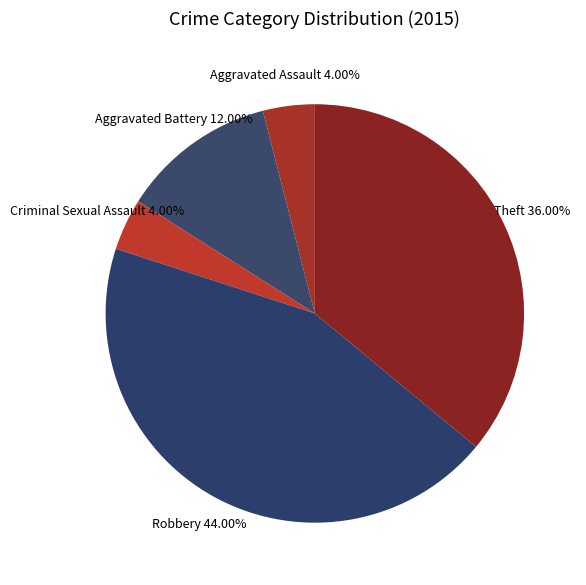

Rank the categories by value from lowest to highest.

Aggravated Assault, Criminal Sexual Assault, Aggravated Battery, Theft, Robbery